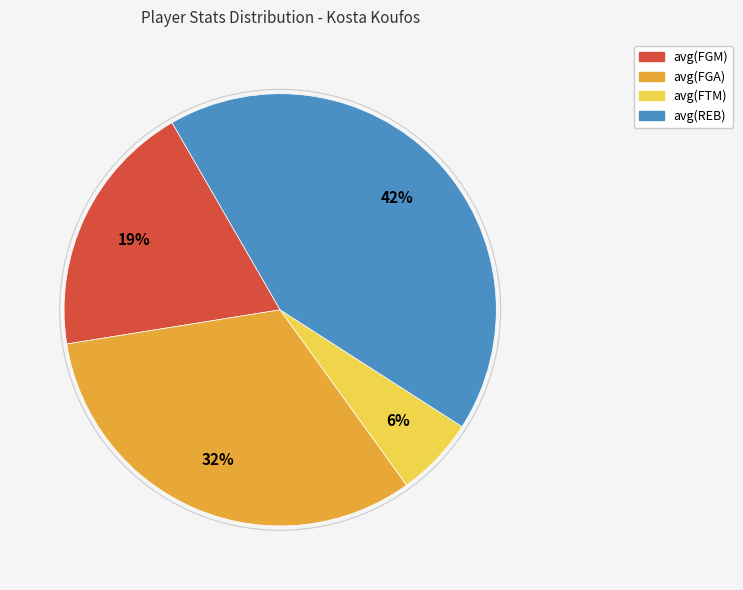

To the nearest percent, what percentage of the pie is avg(FGA)?

32%